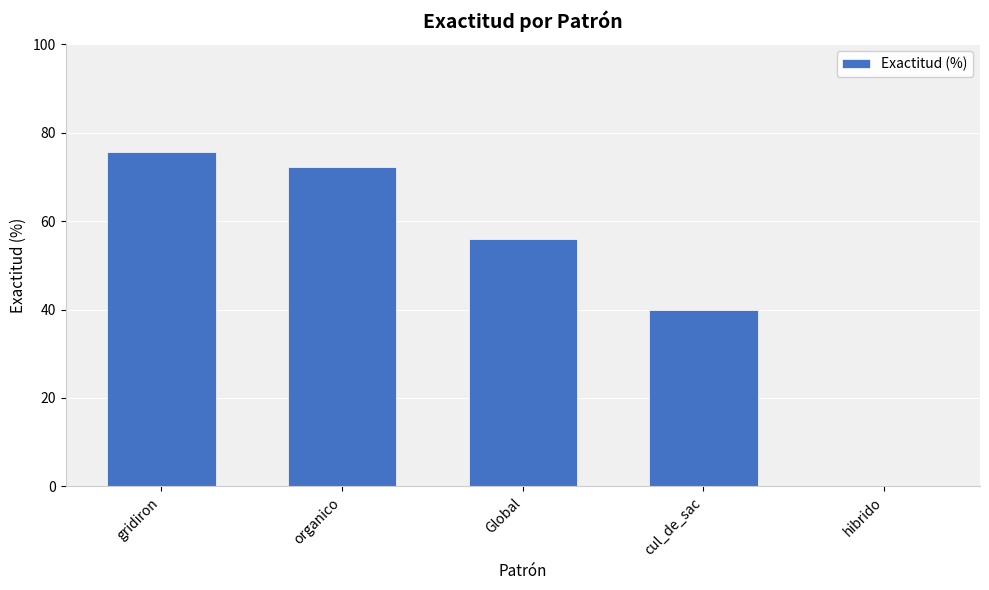

How many data points does each series have?

5